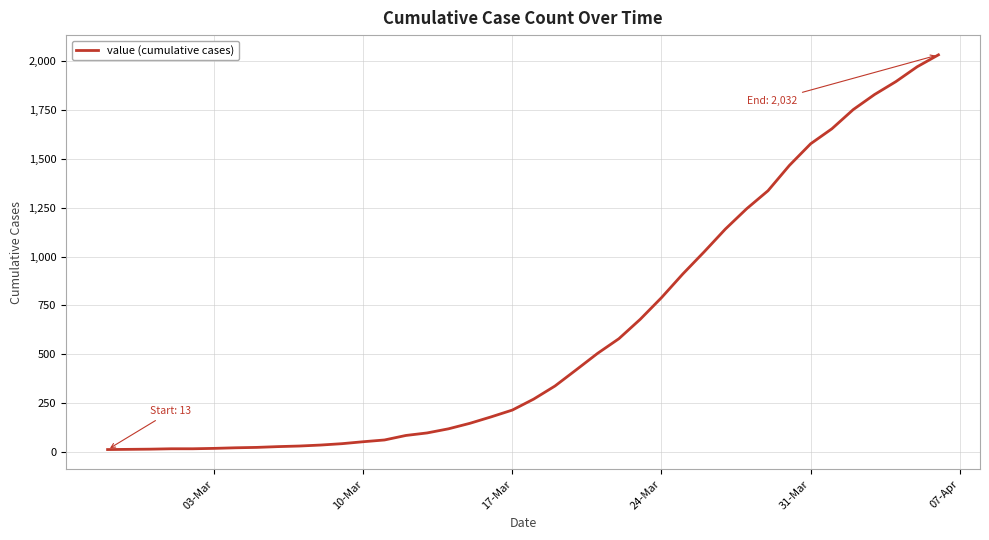

What is the difference between the maximum and minimum values?

2019